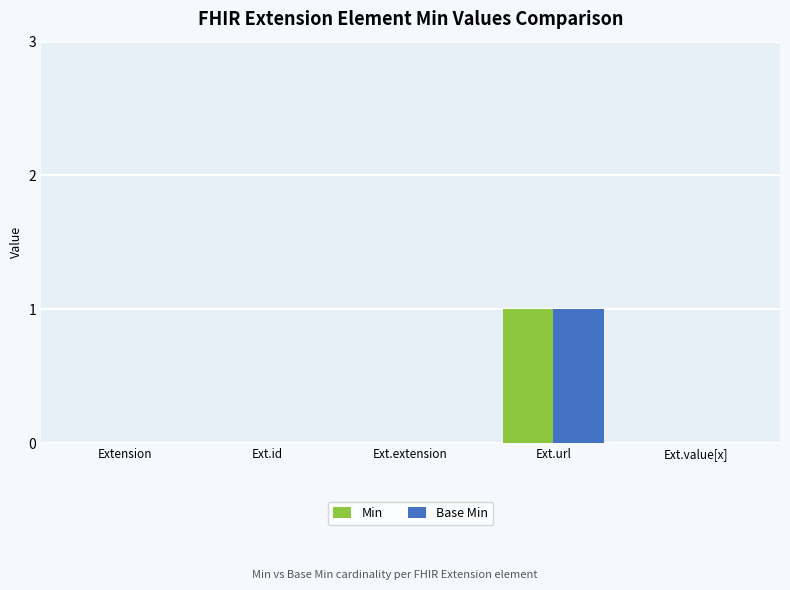

What is the highest value of the Base Min series?

1